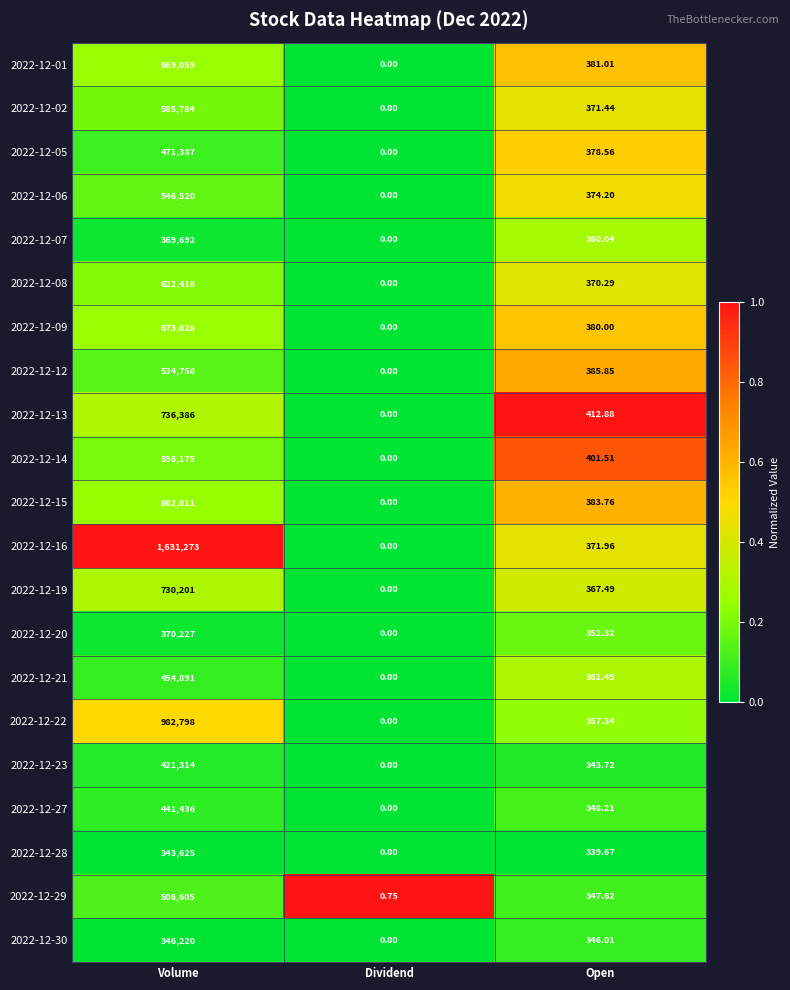

Rank the categories by 2022-12-09 value from lowest to highest.

Dividend, Open, Volume